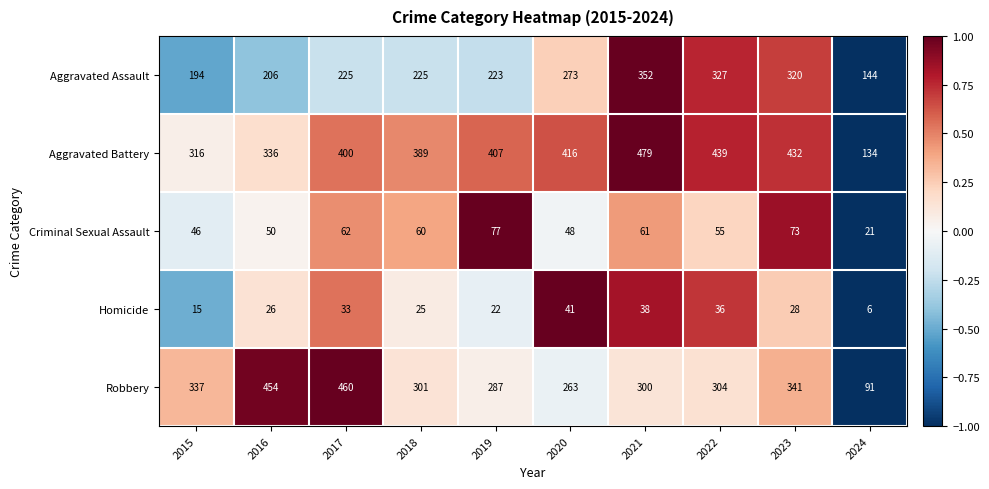

Count the number of categories in the chart.

10